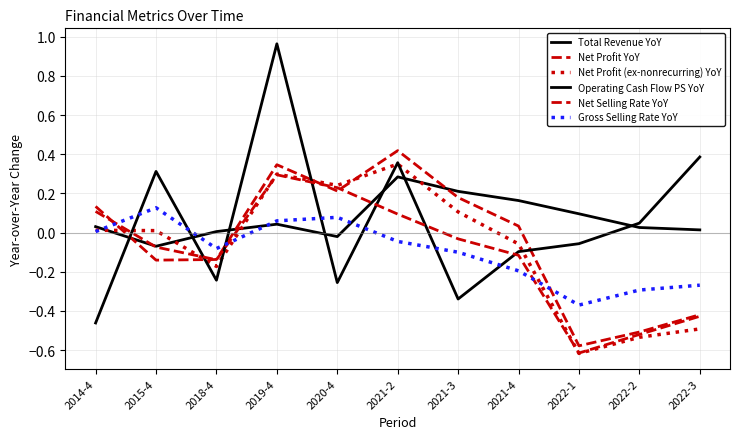

Is it true that Net Profit (ex-nonrecurring) YoY equals 0.0 at 2014-4?

True